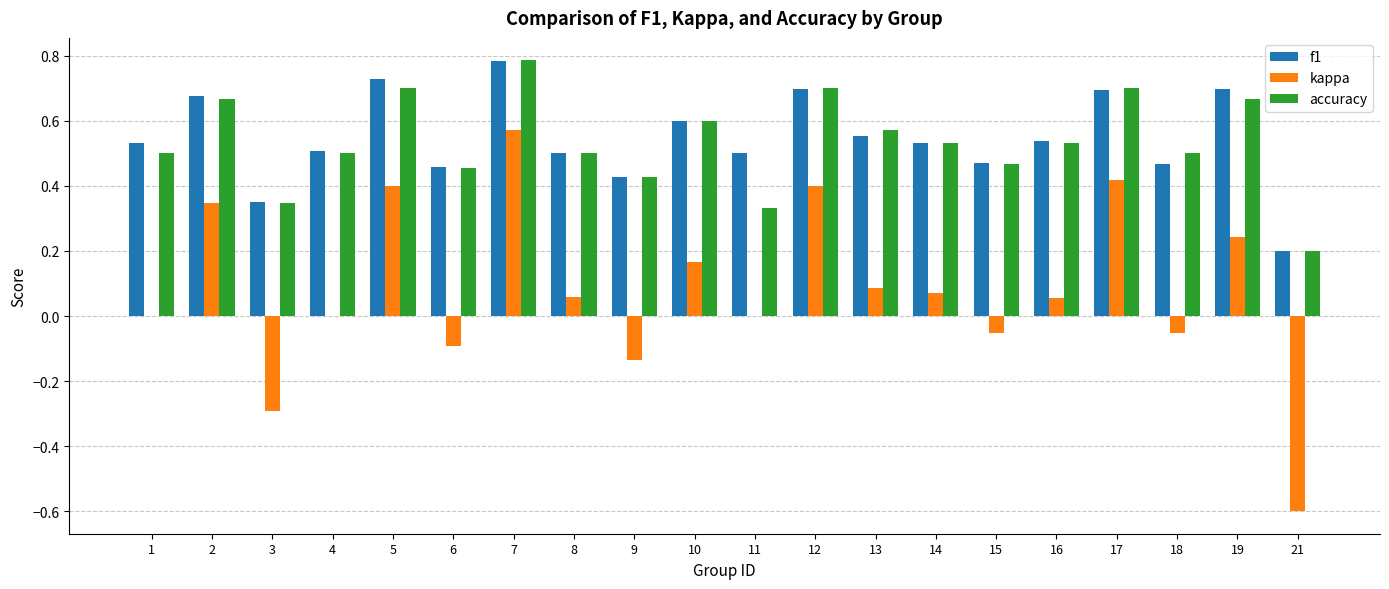

What is the total value across all series at 16?

1.1